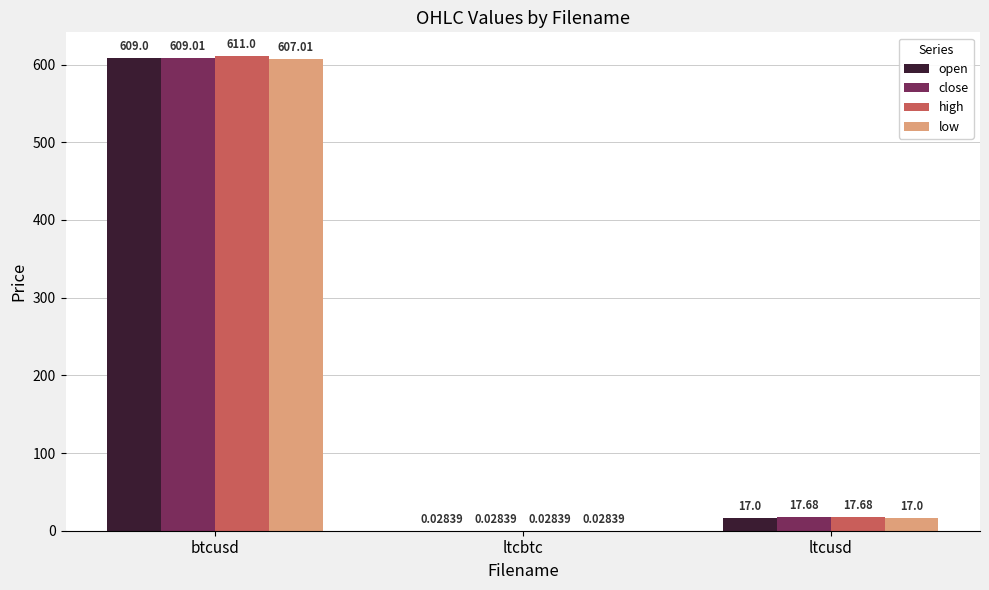

What is the total value across all series at btcusd?

2436.0